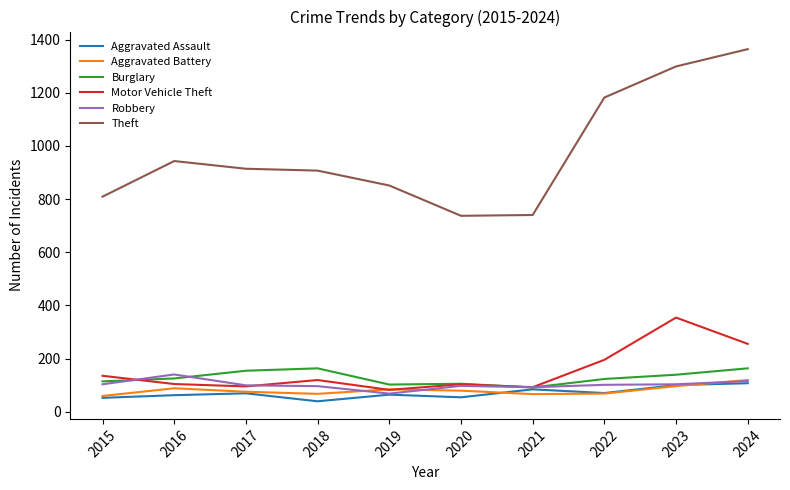

What is the sum of the Aggravated Battery values at 2019 and 2017?

159